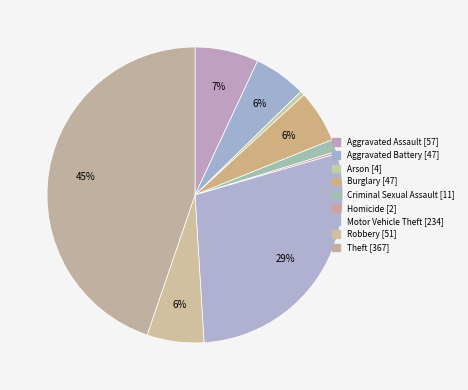

Does Homicide account for over 50% of the chart?

No